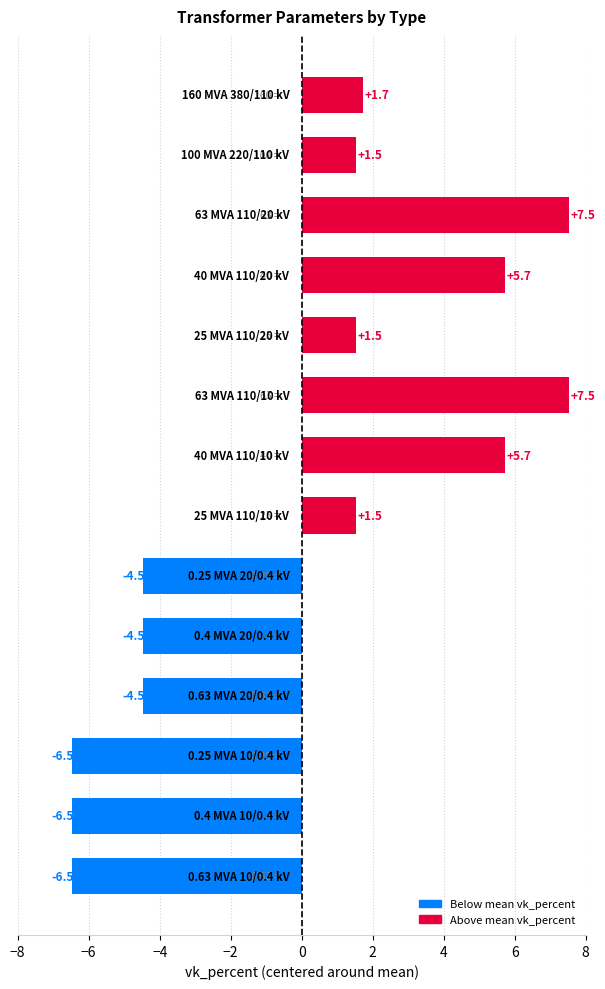

What is the difference between the maximum and second lowest values?

14.0